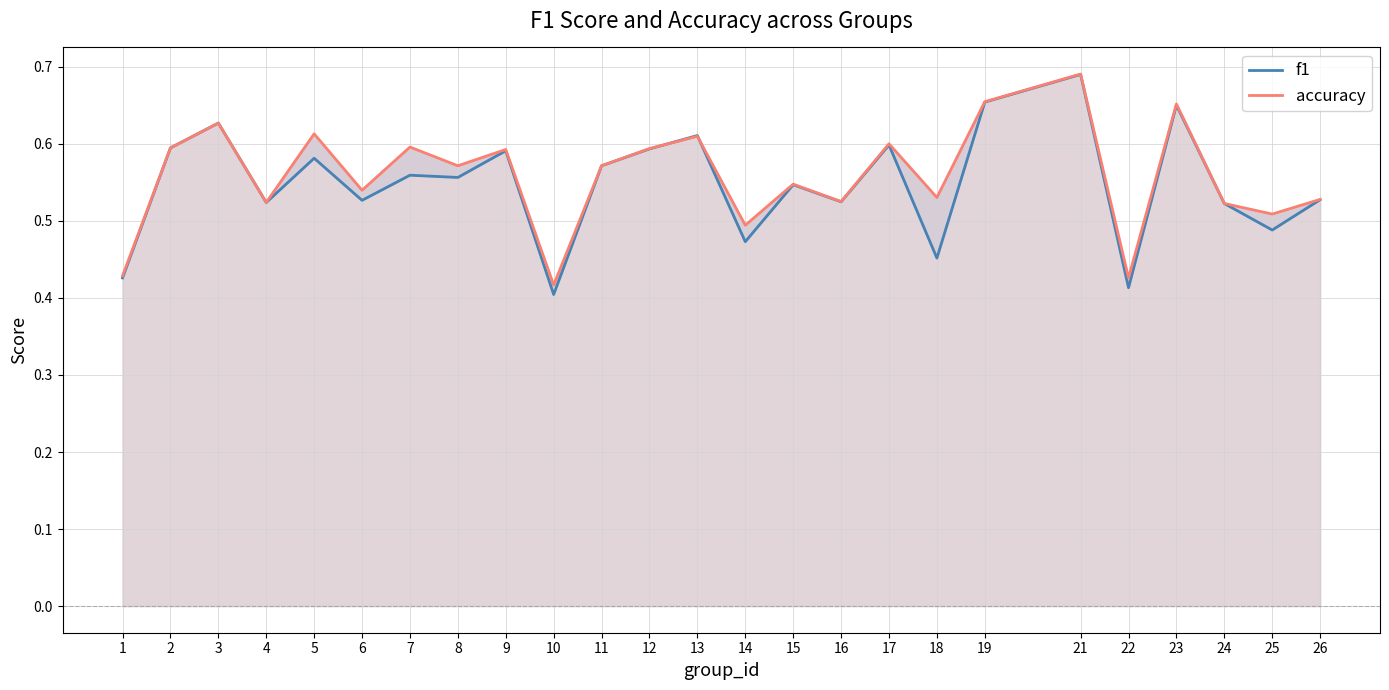

Reading right to left, extract all data points from this chart.

f1: 0.5	0.5	0.5	0.7	0.4	0.7	0.7	0.5	0.6	0.5	0.5	0.5	0.6	0.6	0.6	0.4	0.6	0.6	0.6	0.5	0.6	0.5	0.6	0.6	0.4
accuracy: 0.5	0.5	0.5	0.7	0.4	0.7	0.7	0.5	0.6	0.5	0.5	0.5	0.6	0.6	0.6	0.4	0.6	0.6	0.6	0.5	0.6	0.5	0.6	0.6	0.4